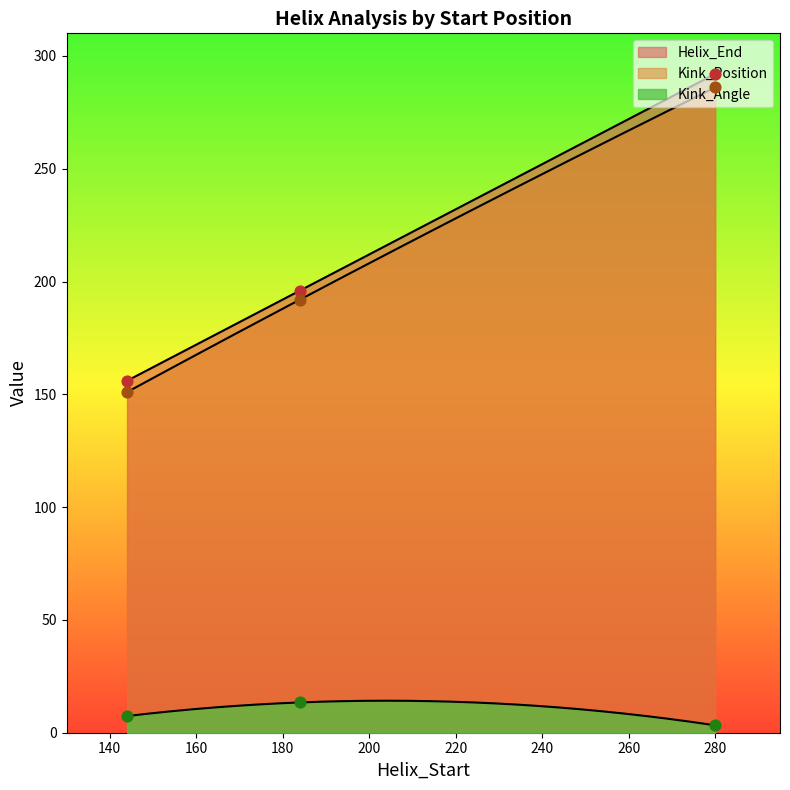

Which series contains the lowest Y value?

Kink_Angle